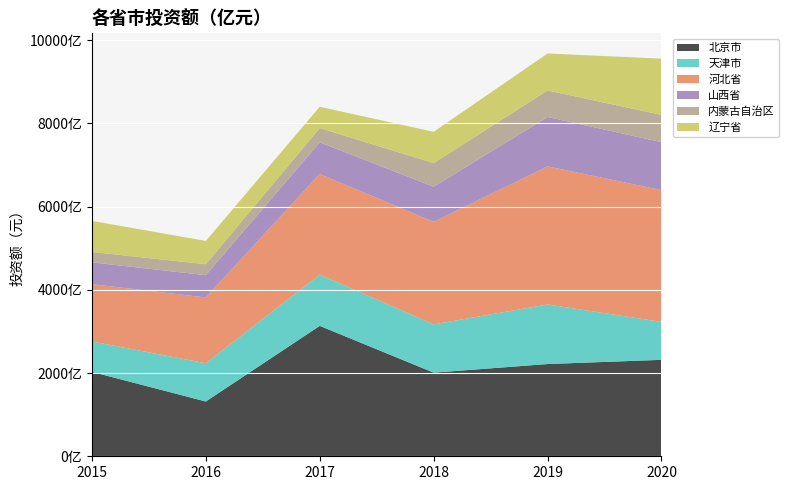

Reading left to right, what are all the values shown in this chart?

北京市: 202800000000	131600000000	313300000000	200900000000	221600000000	231700000000
天津市: 73000000000	91900000000	123000000000	116000000000	143100000000	91200000000
河北省: 137700000000	158100000000	241900000000	246200000000	331800000000	316500000000
山西省: 52400000000	53500000000	76000000000	84600000000	118600000000	115200000000
内蒙古自治区: 25000000000	26300000000	34300000000	56700000000	63700000000	65600000000
辽宁省: 74700000000	56000000000	51200000000	75100000000	88900000000	135100000000